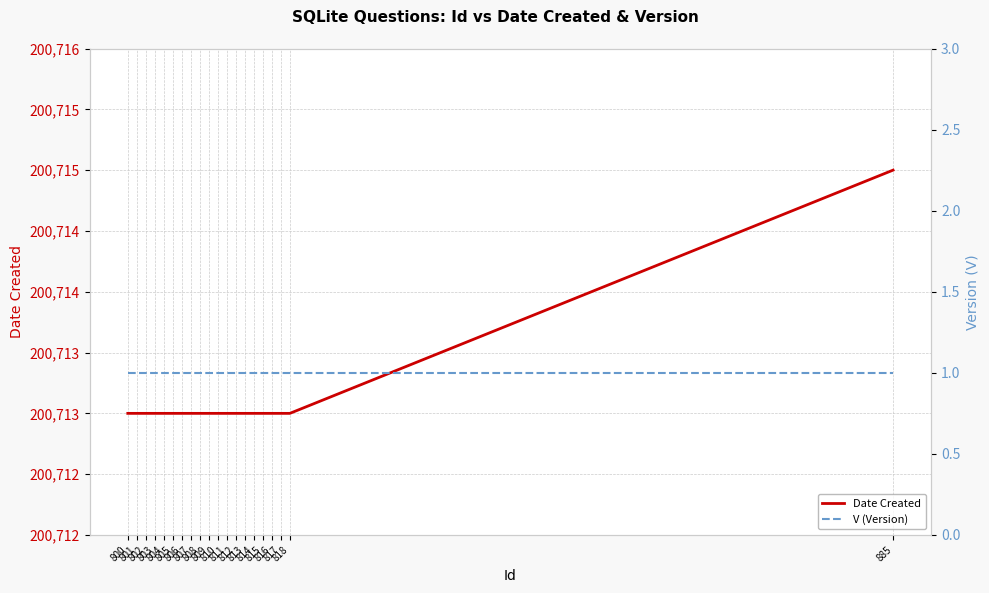

At which label is V (Version) closest to 1?

800